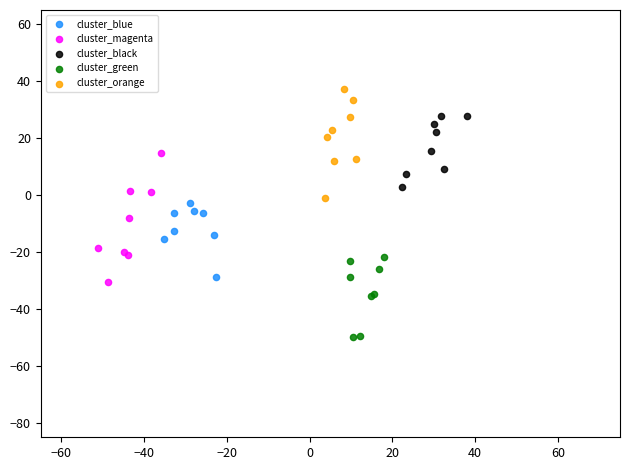

Which series has the widest spread of Y values?

cluster_magenta